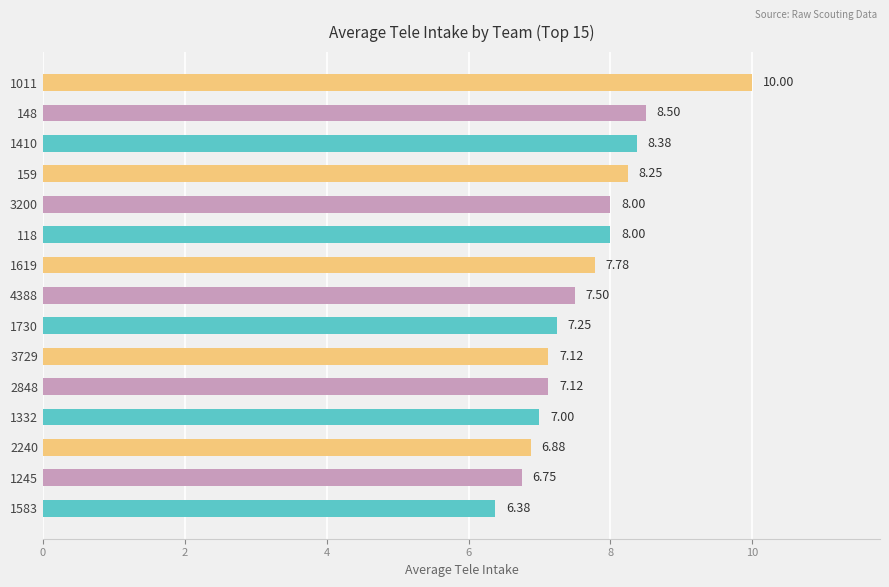

Which label corresponds to the largest value in the chart?

1011